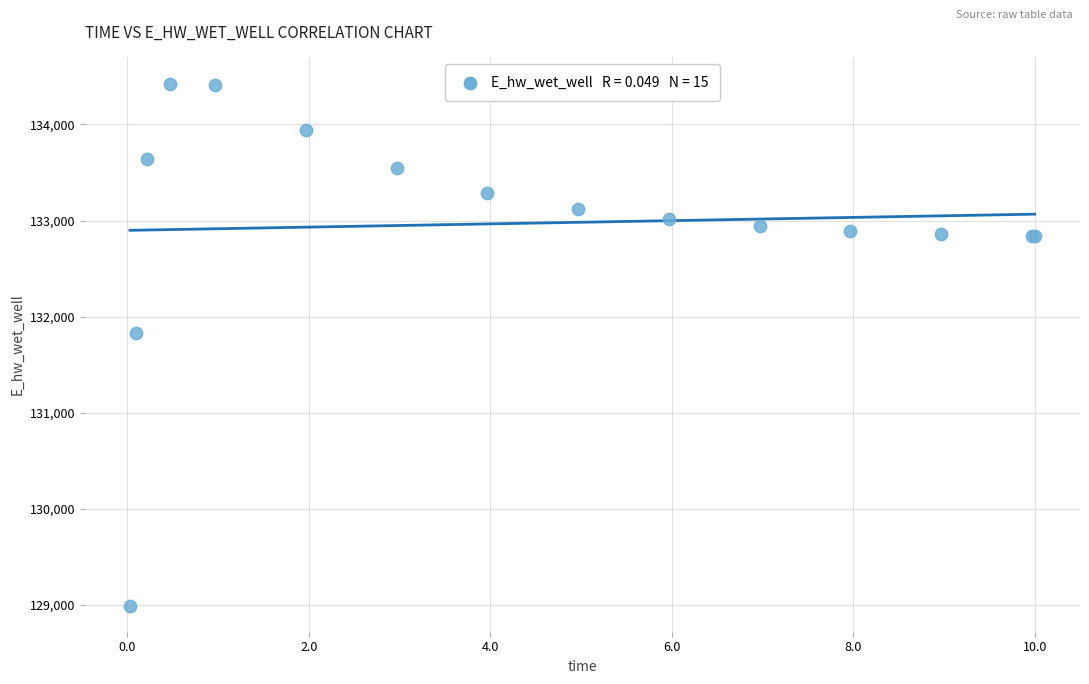

What Y value in the scatter plot is closest to 131709?

131827.2